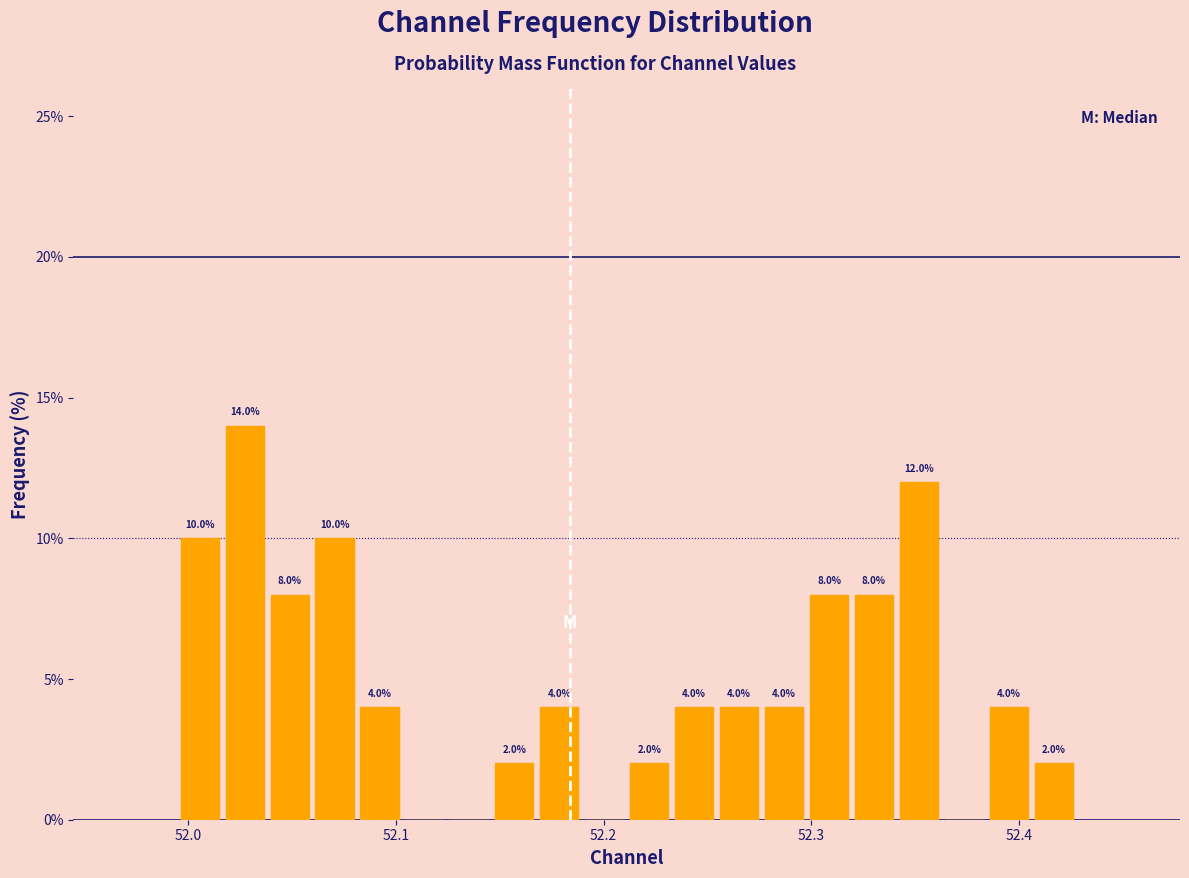

Read against the x-axis, roughly where is the centre of the tallest bar?

52.03